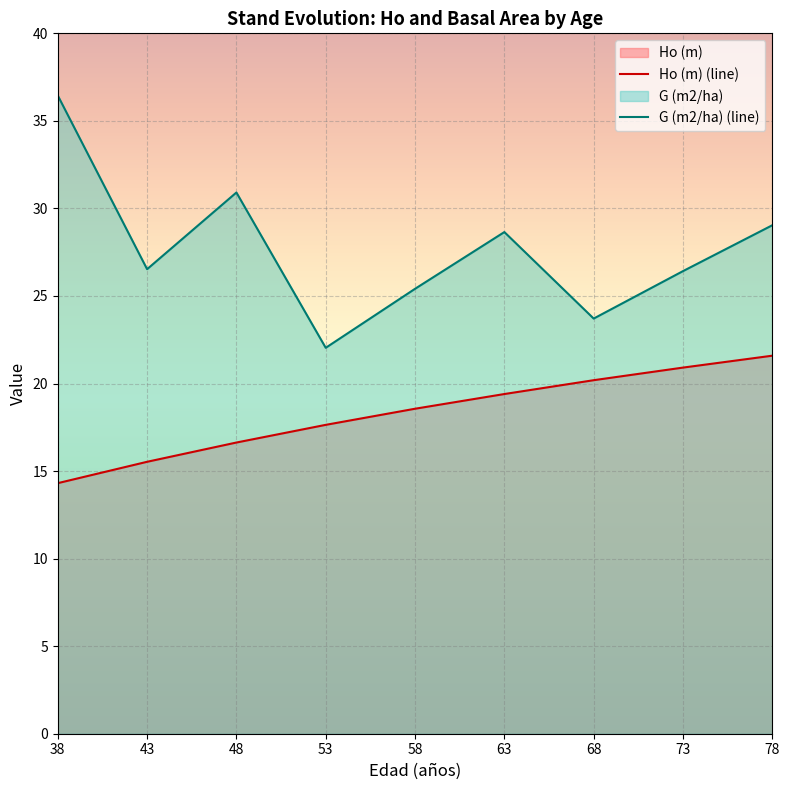

True or false: G (m2/ha) and Ho (m) cross at least once.

False